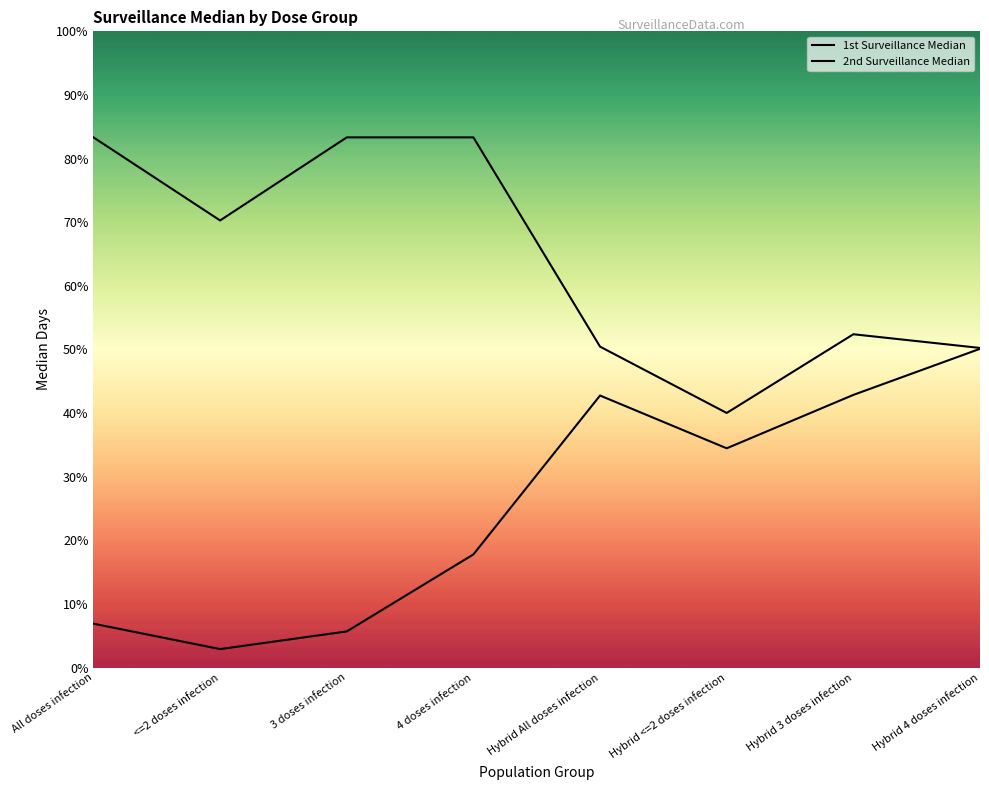

True or false: 2nd Surveillance Median and 1st Surveillance Median cross at least once.

False